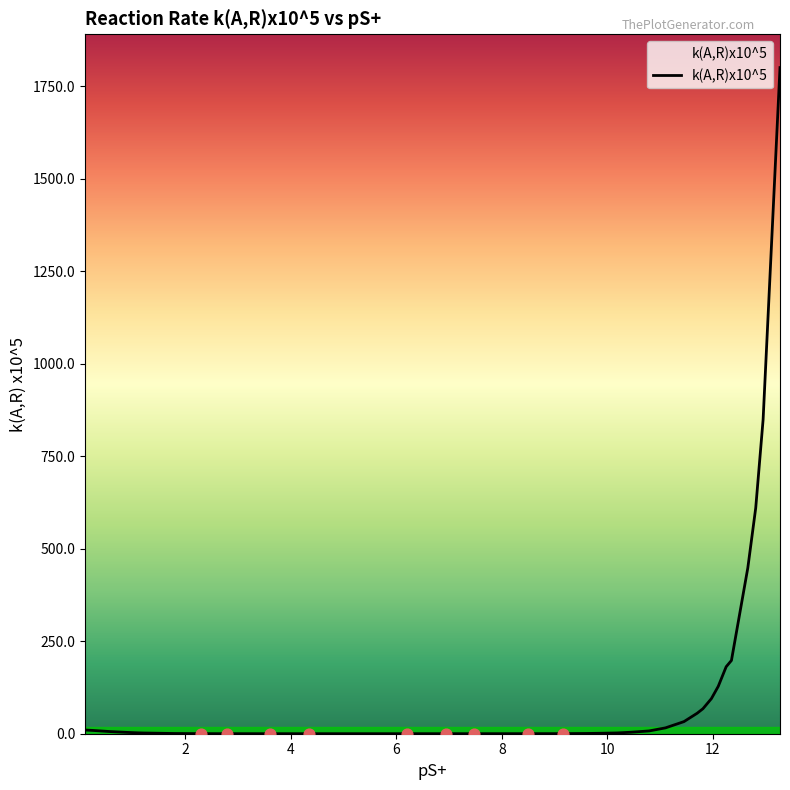

What is the difference between the maximum and minimum values?

1799.9